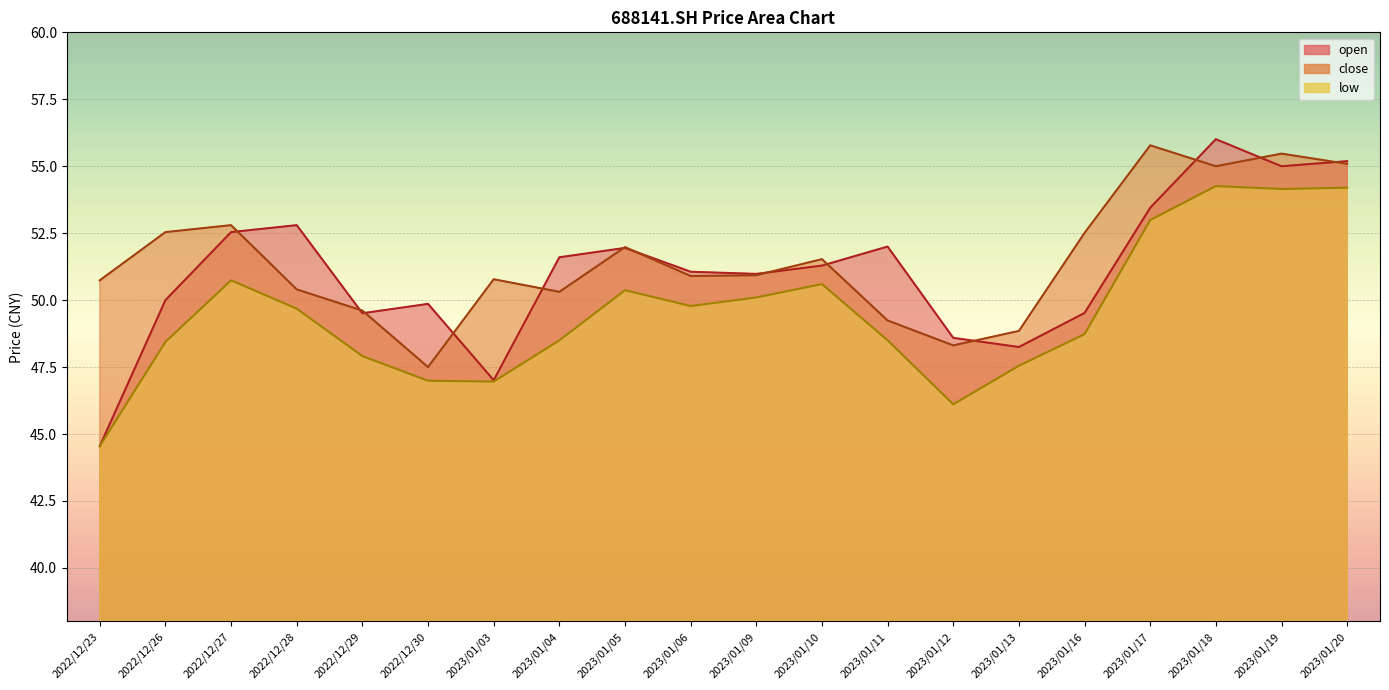

How many lines are shown in the chart?

3